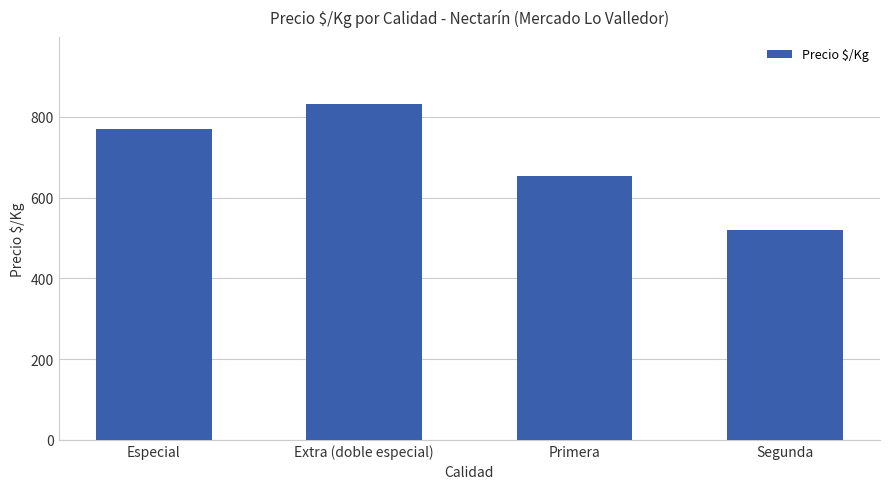

The chart shows a value of 831.4 at Extra (doble especial). True or false?

True